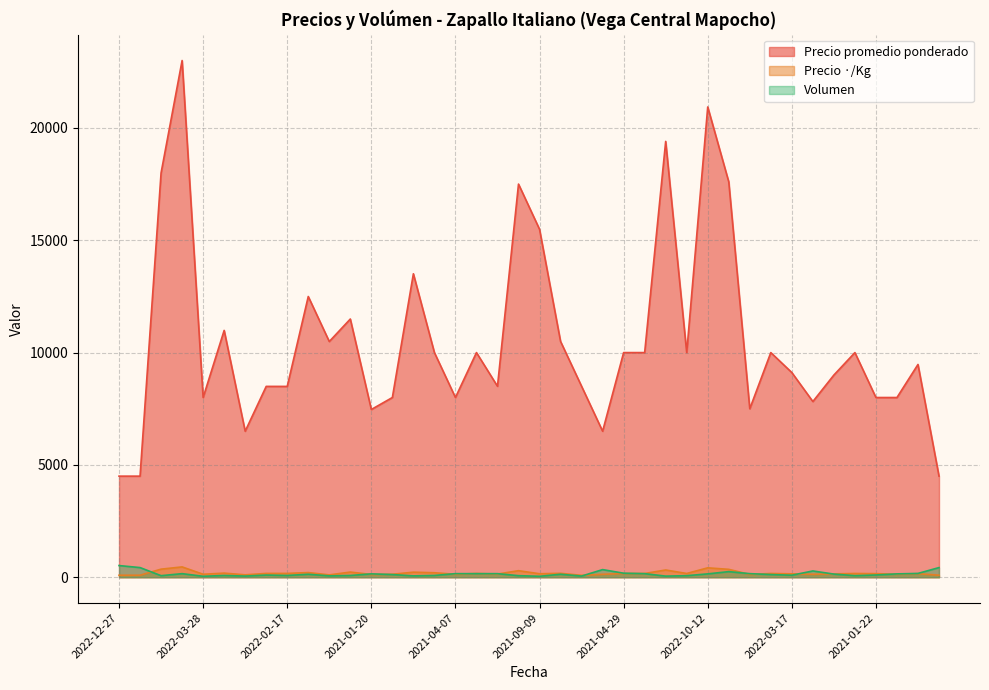

What is the highest value of the Precio promedio ponderado series?

23000